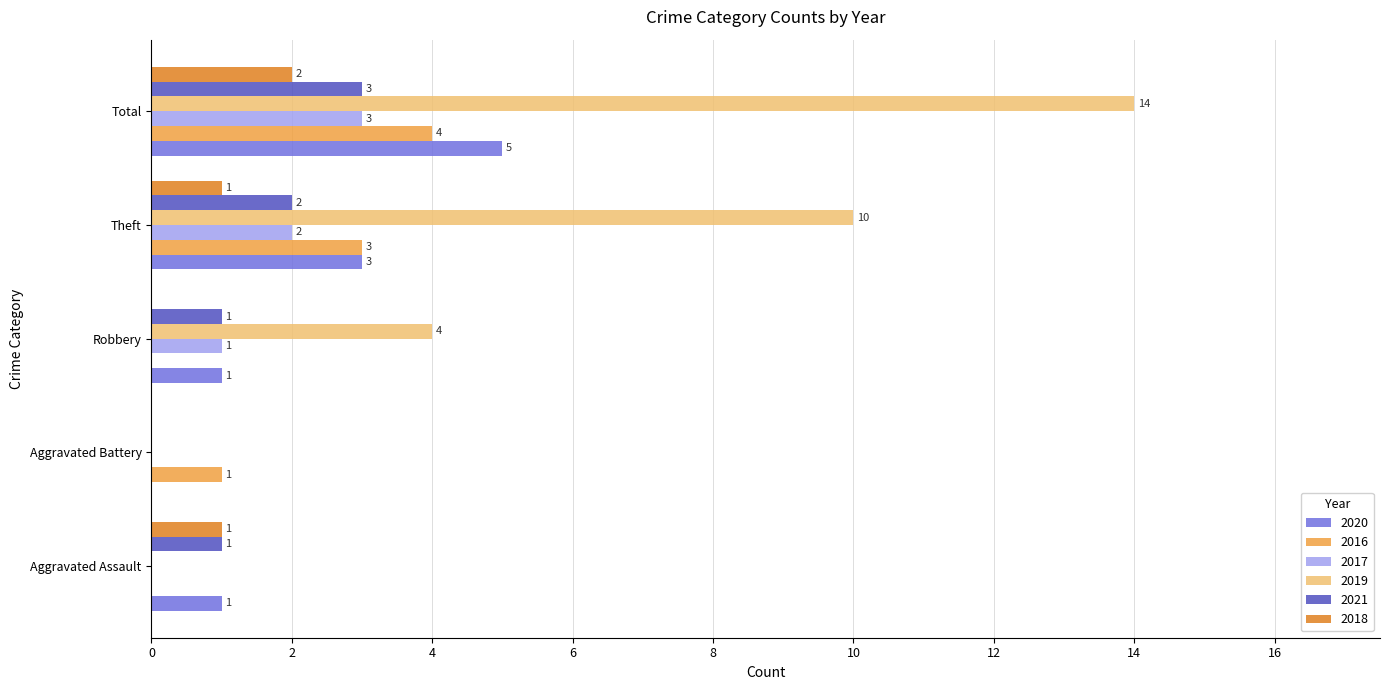

At which category is the sum across all series the highest?

Total